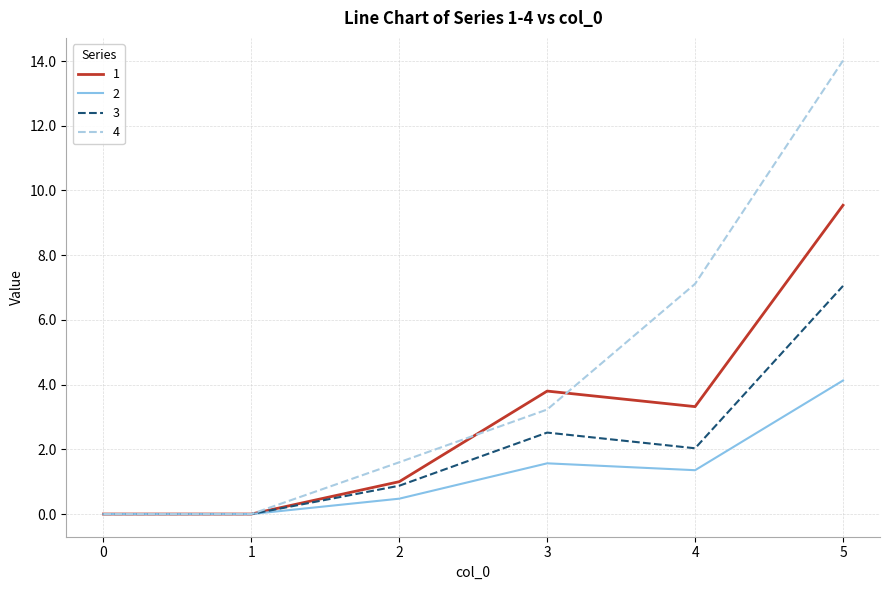

How many categories are shown in the chart?

6